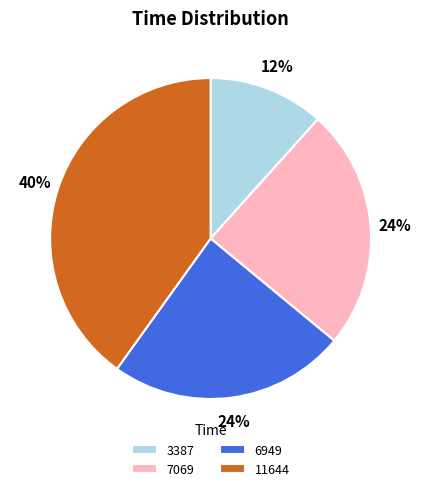

How many segments does this pie chart have?

4